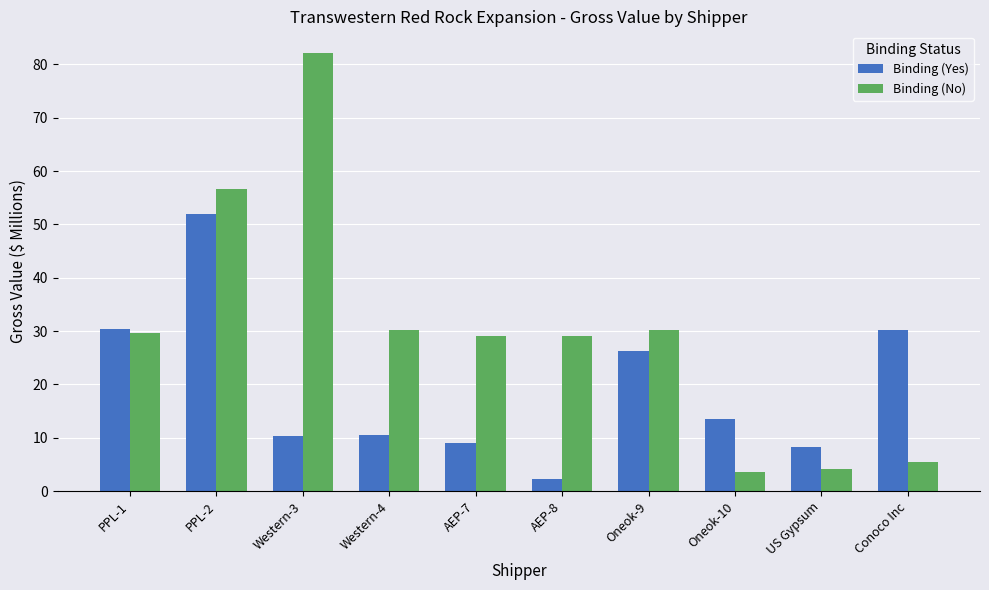

What is the difference between the Binding (No) values at US Gypsum and Oneok-10?

0.6